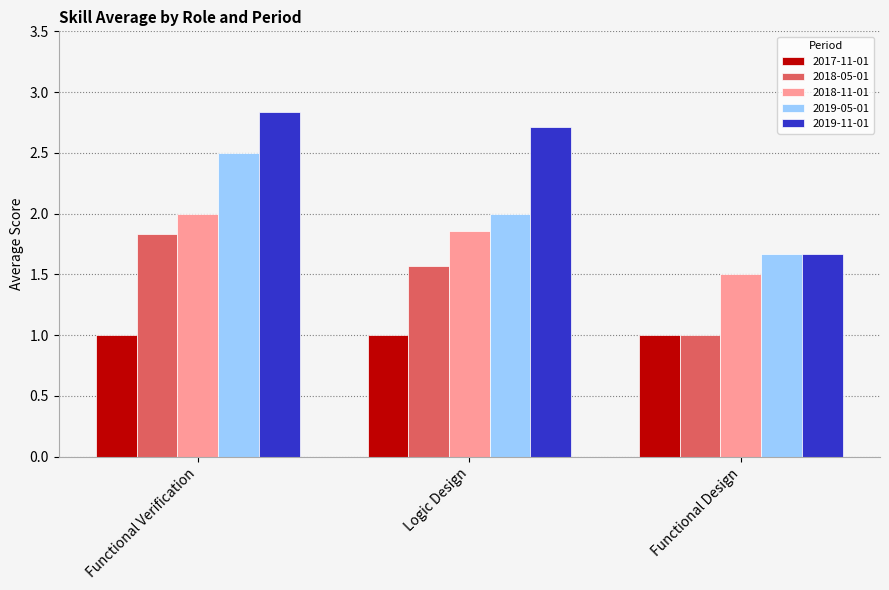

Is it true that 2017-11-01 equals 1.0 at Functional Verification?

True